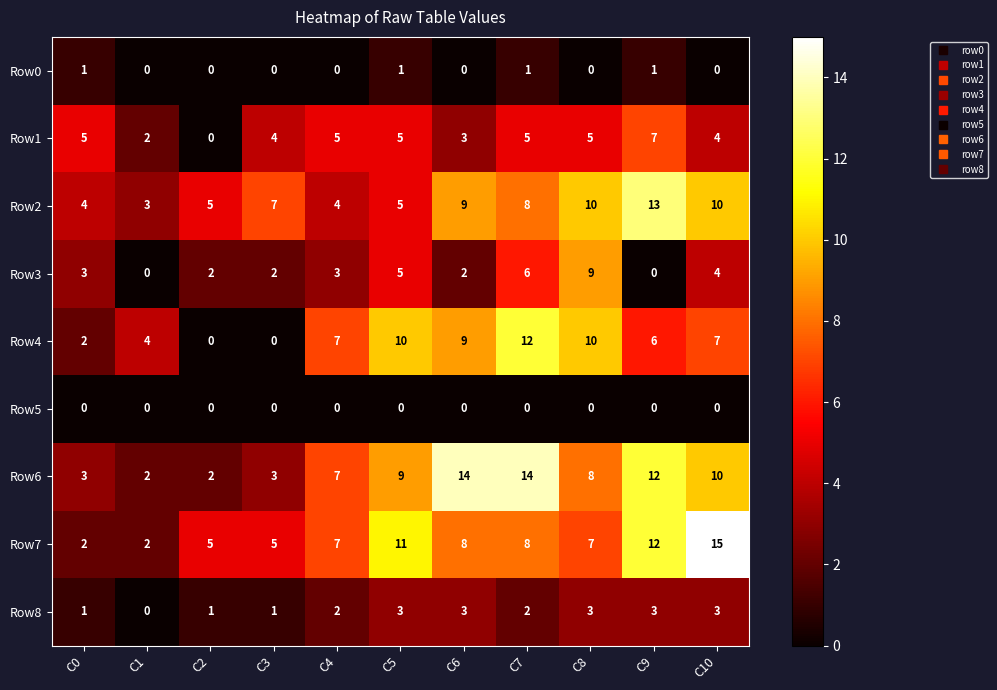

What is the maximum value for Row7?

15